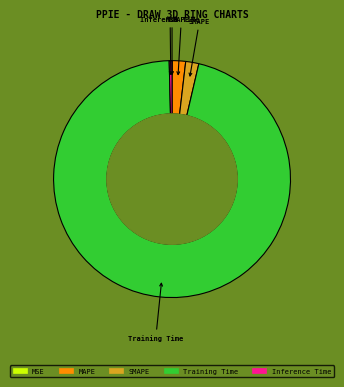

Is the sum of MAPE and Training Time greater than half?

Yes